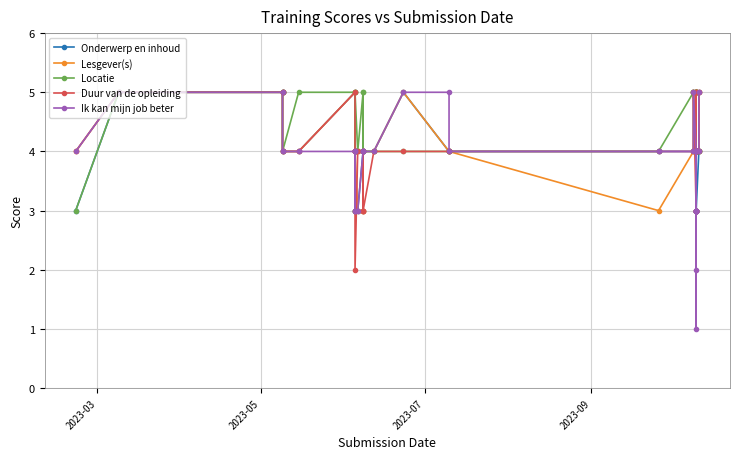

True or false: Lesgever(s) and Duur van de opleiding intersect in this chart.

True